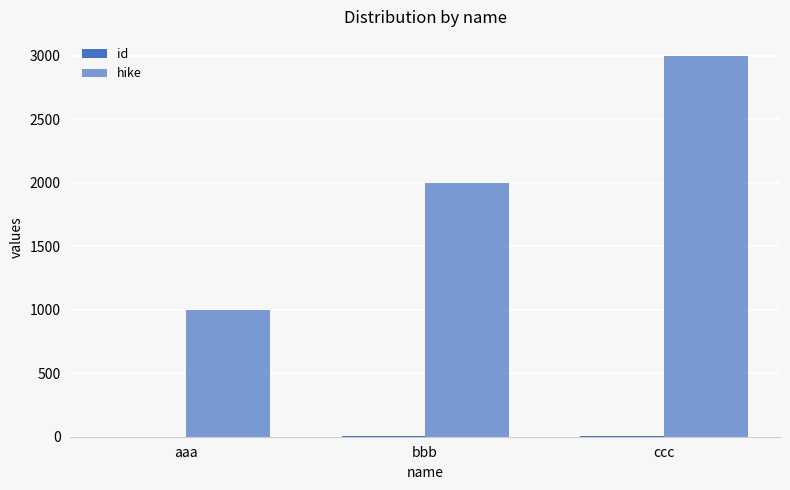

How many groups of bars are there?

3